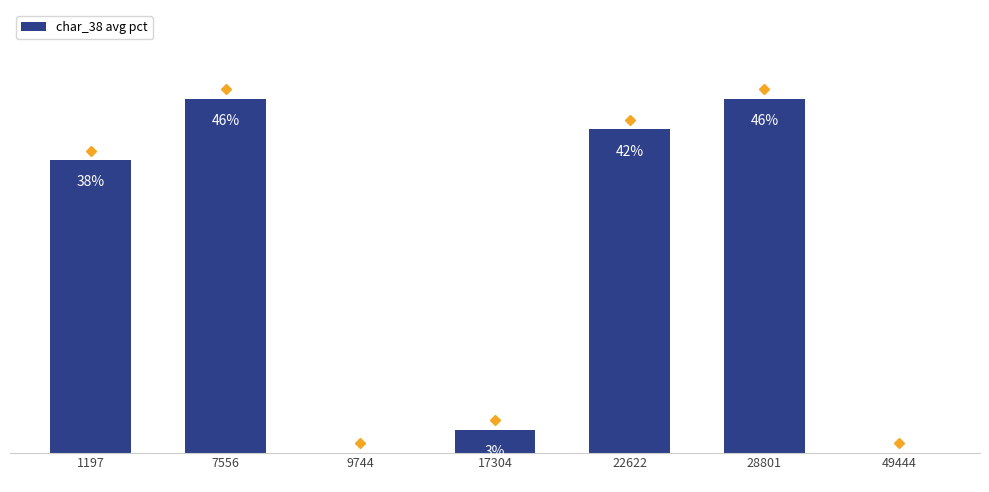

At which label does the data first exceed 38?

7556